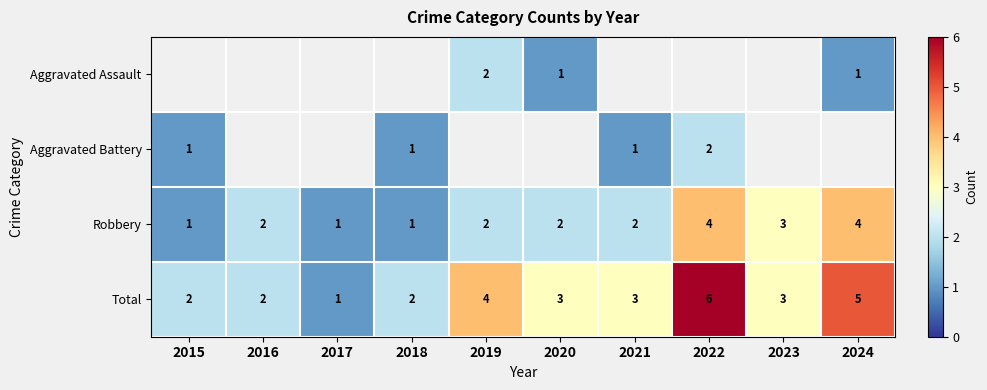

What is the difference between the Total values at 2016 and 2024?

3